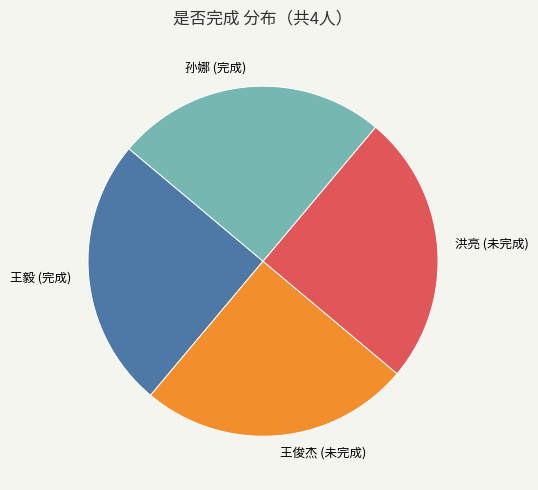

Does 王毅 account for over 50% of the chart?

No